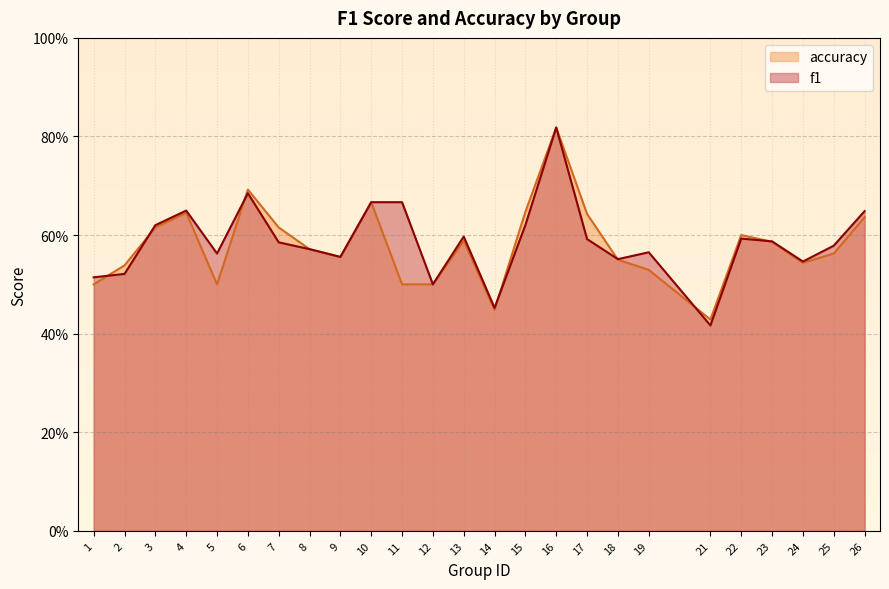

What is the difference between the accuracy values at 7 and 16?

0.2